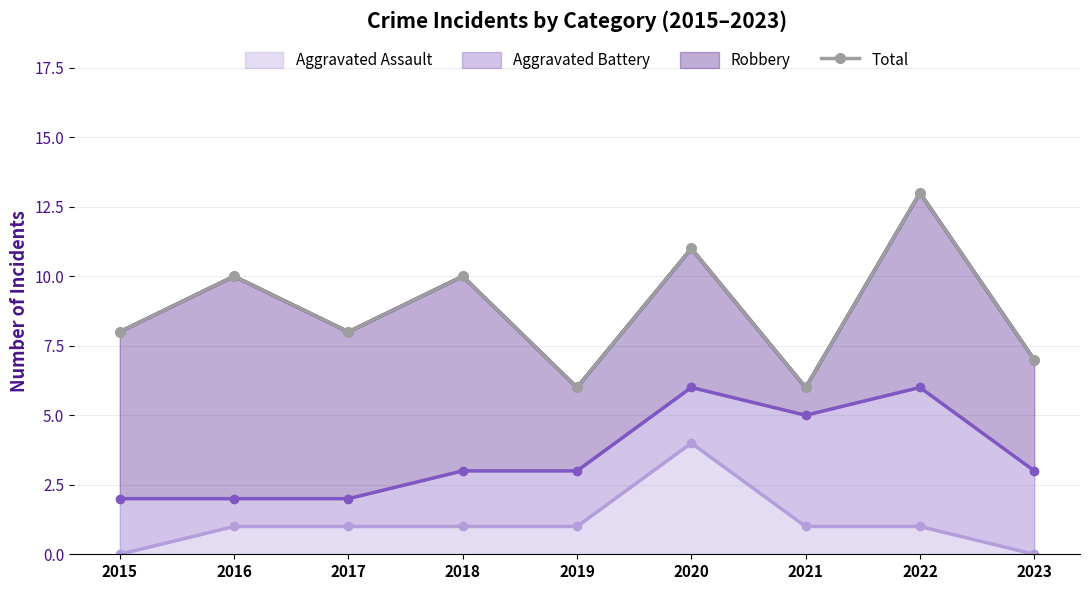

How many interior local peaks (higher than both neighbors) does the data have?

4